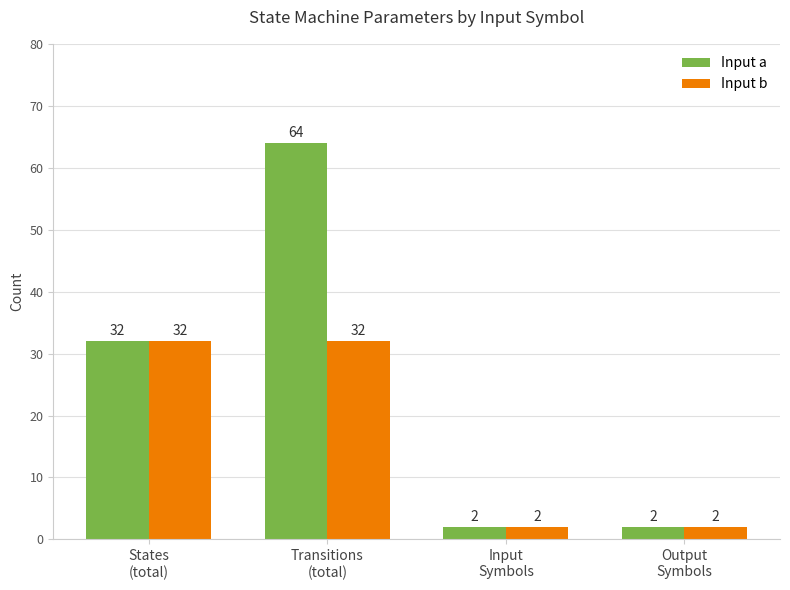

Is it true that Input b equals 32 at Transitions
(total)?

True